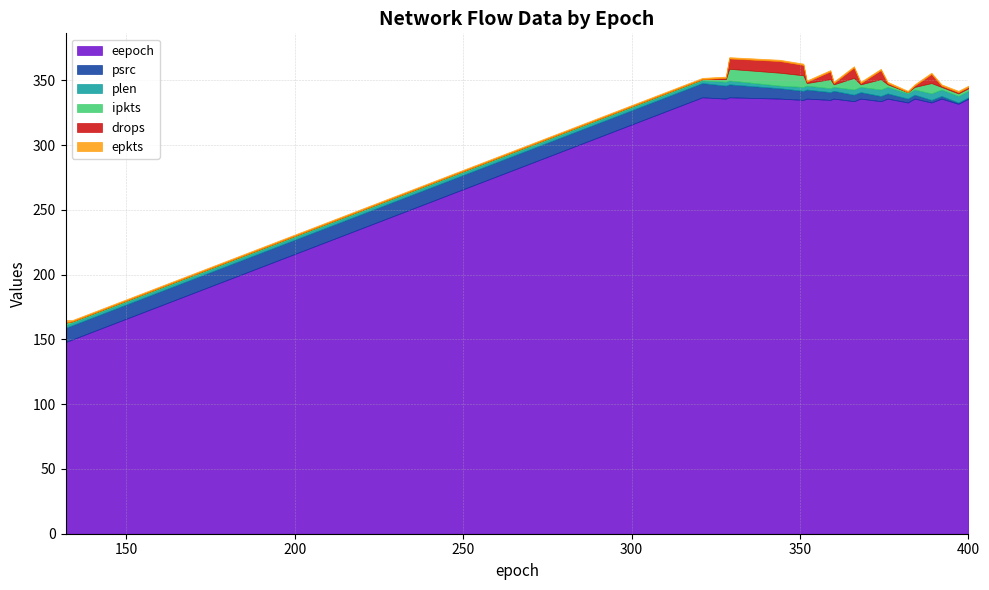

True or false: plen has more than 2 interior local peaks.

False